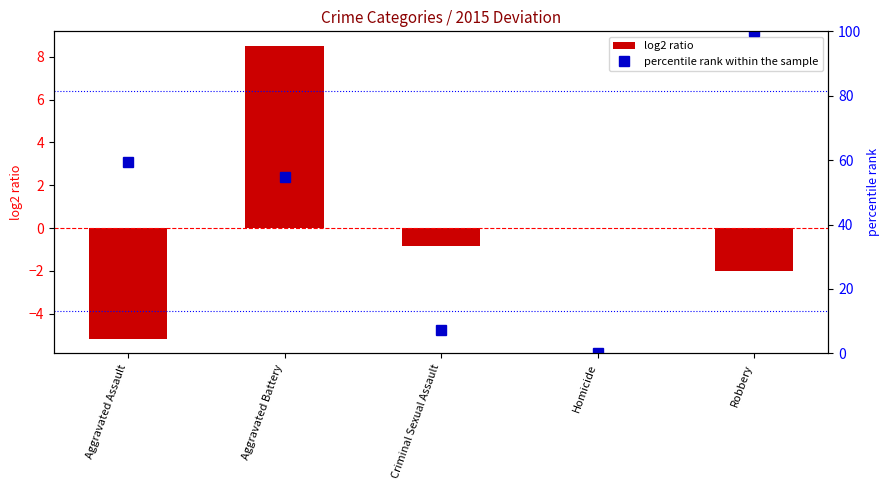

What are all the series names shown in the legend?

log2 ratio, percentile rank within the sample